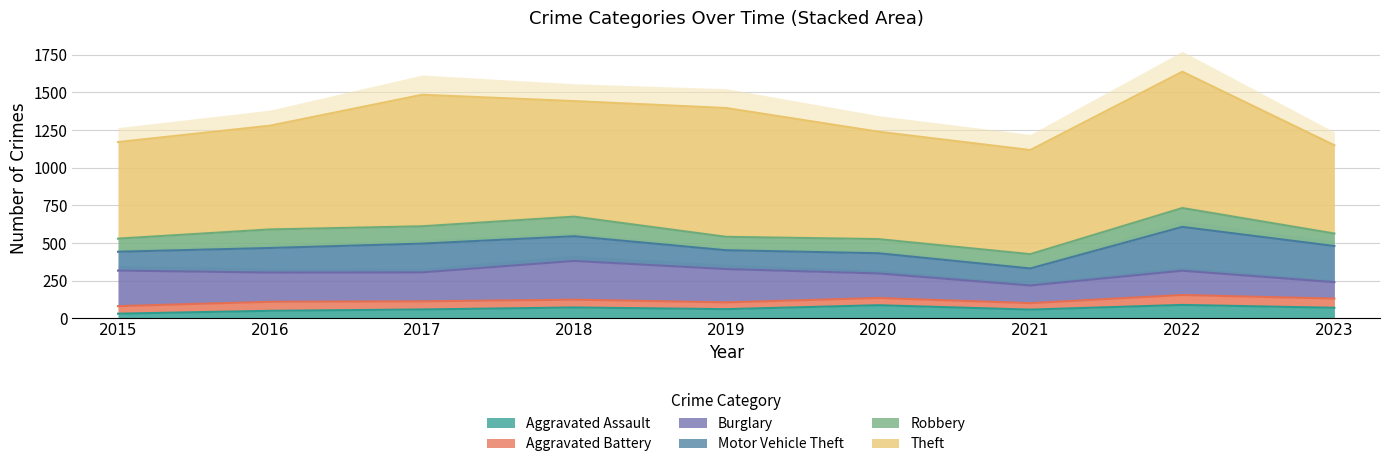

Reading left to right, transcribe all the data shown in this chart.

Aggravated Assault: 31	50	59	72	61	87	58	89	70
Aggravated Battery: 50	60	54	52	45	48	43	66	61
Burglary: 236	194	192	257	221	163	117	161	109
Motor Vehicle Theft: 125	163	191	164	125	134	113	291	240
Robbery: 87	123	115	130	89	94	95	125	83
Theft: 641	689	873	767	855	713	691	905	586